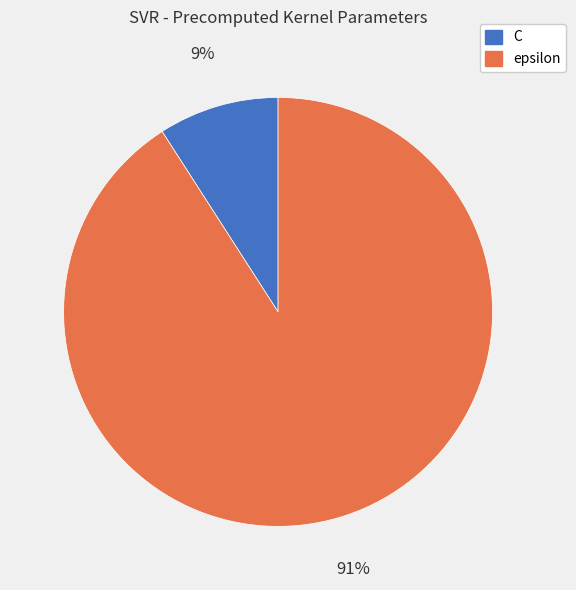

How many segments does this pie chart have?

2